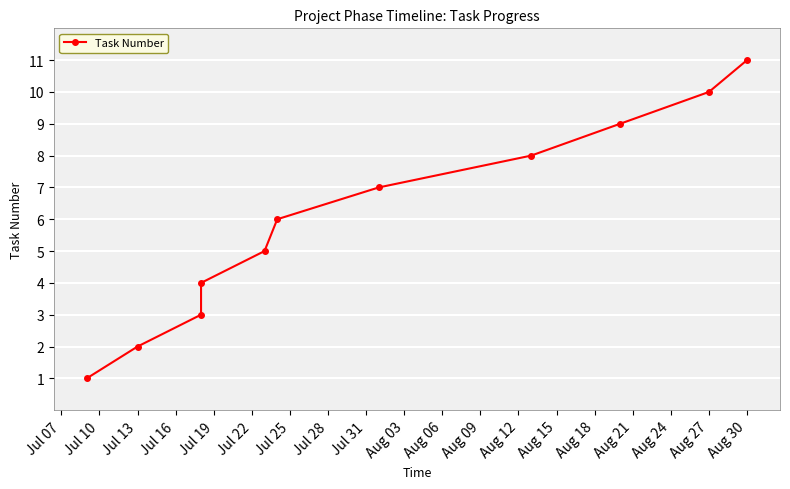

How many values exceed 6?

5